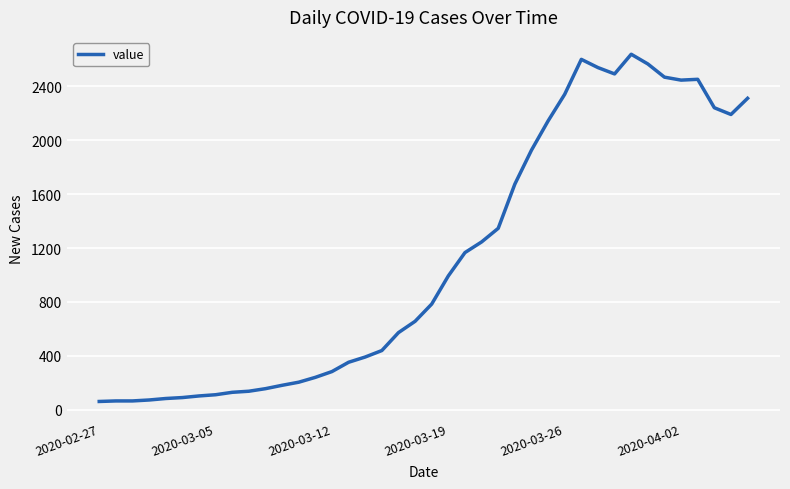

What is the minimum value shown in the chart?

61